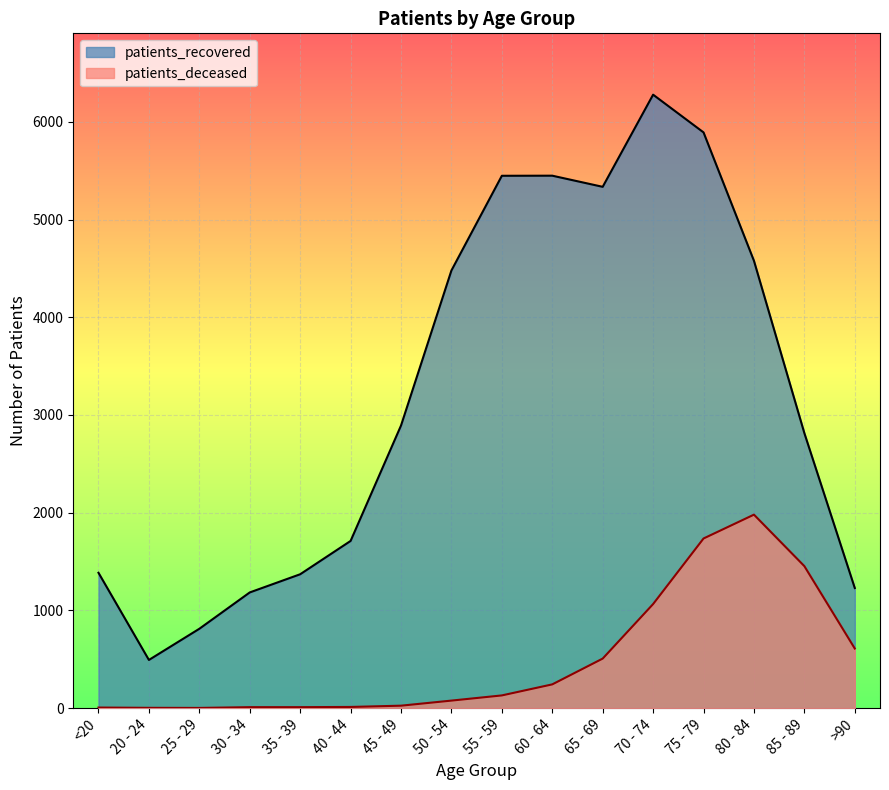

Reading right to left, what are all the values shown in this chart?

patients_recovered: 1229	2814	4578	5892	6278	5335	5449	5448	4479	2892	1711	1370	1184	812	493	1385
patients_deceased: 610	1453	1980	1736	1065	507	243	130	77	25	12	10	10	2	3	6